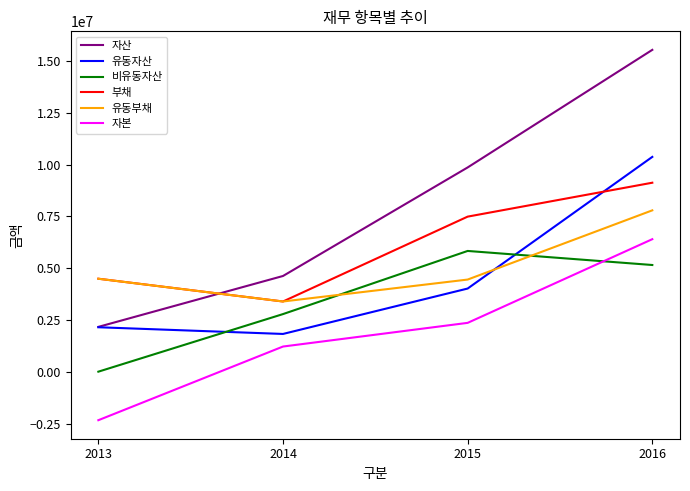

What is the spread (max minus min) of values at 2016?

10370714